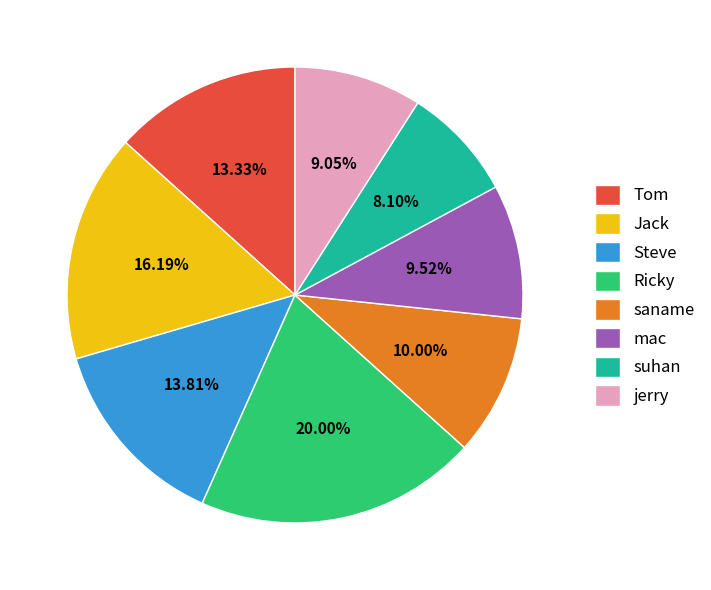

Does Ricky represent more than half of the total?

No